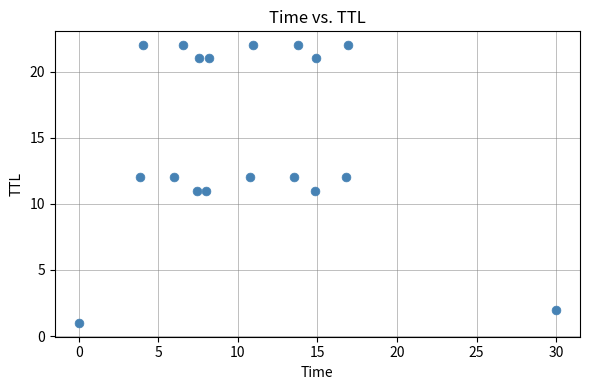

What is the range of Y values (max minus min)?

21